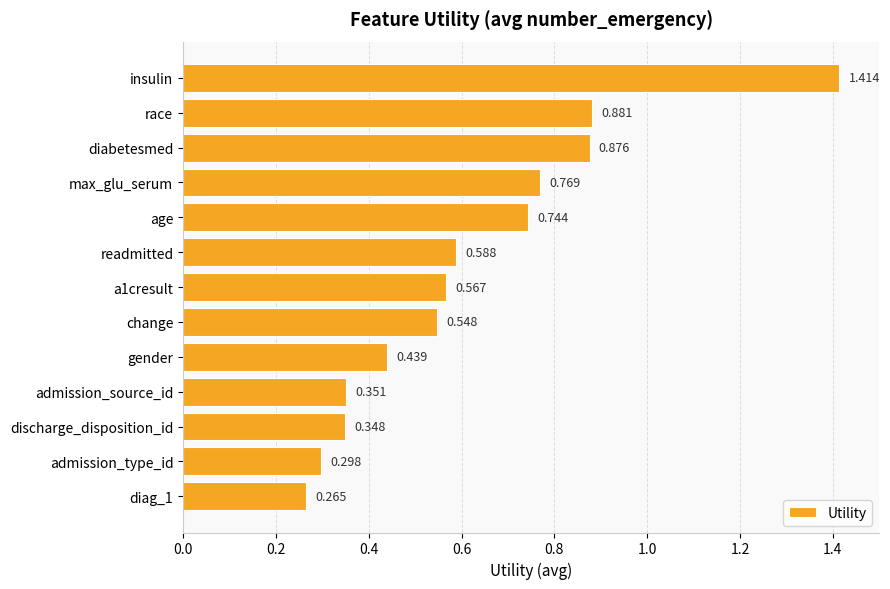

What is the label of the 13th bar from the bottom?

insulin